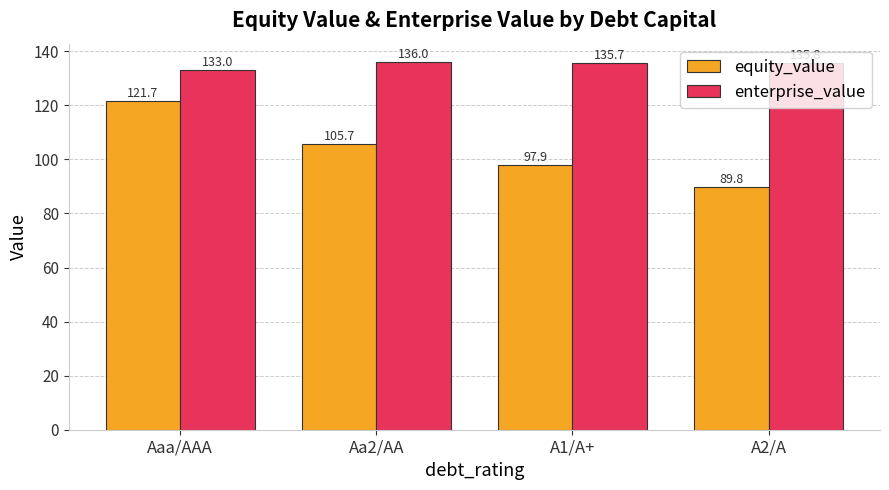

What is the label of the 4th bar from the left?

A2/A